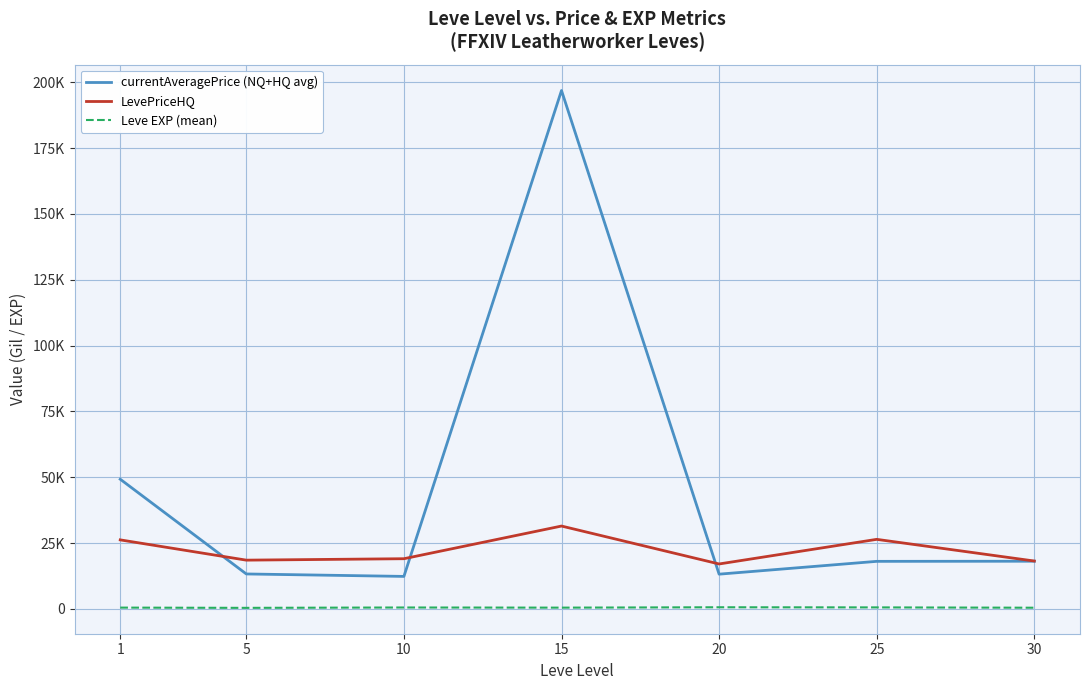

Which category has the highest value in the Leve EXP (mean) series?

20